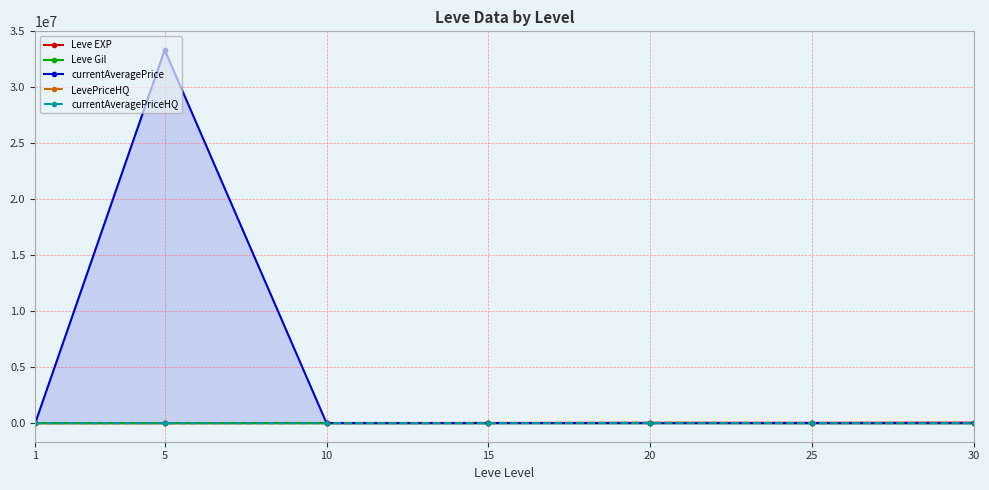

The Leve EXP series shows 11040.0 at 15. True or false?

True